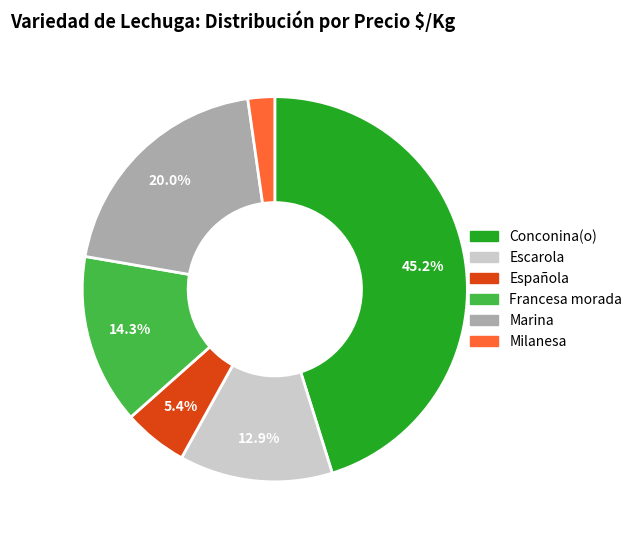

Does any single category account for the majority?

No